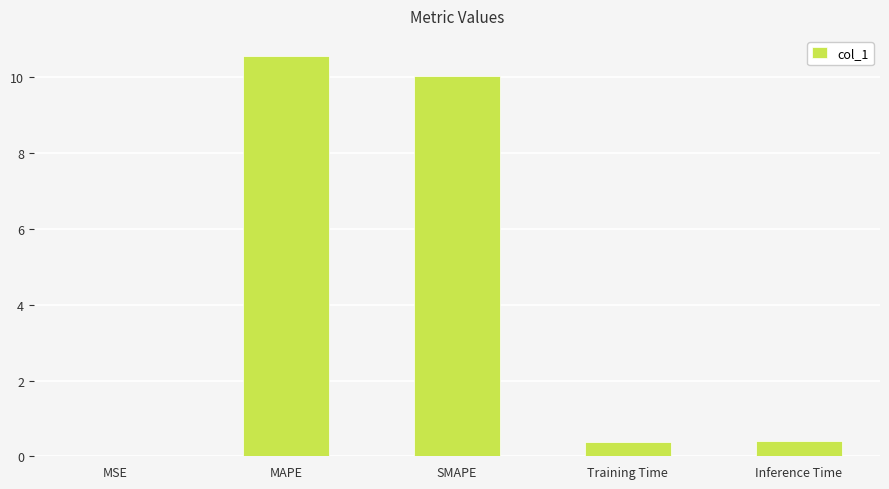

Is it true that the value at MAPE is 16.5?

False